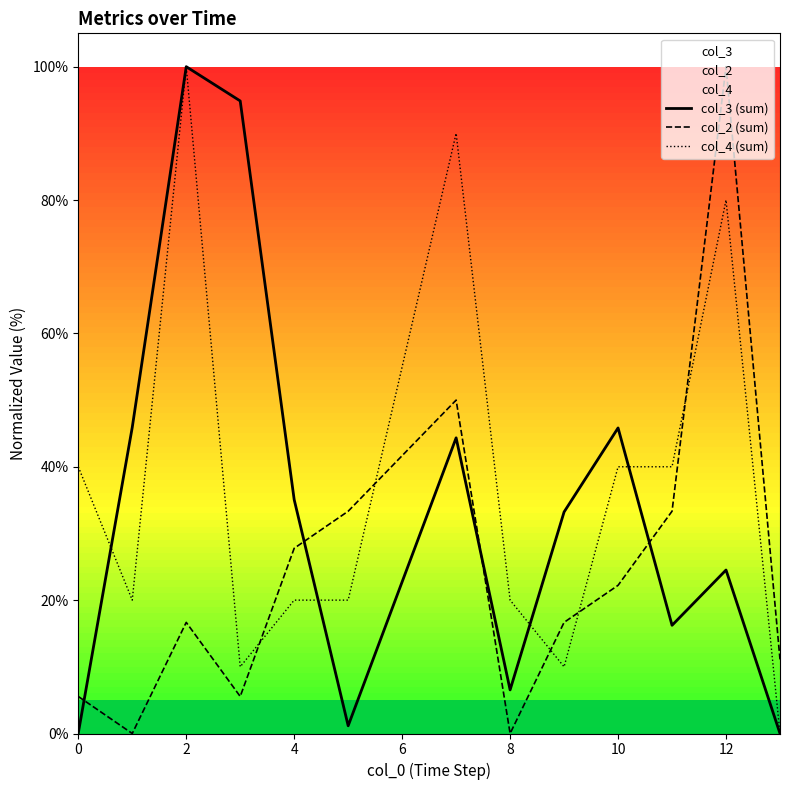

Rank the series by their maximum value, from highest to lowest.

col_3 (sum), col_2 (sum), col_4 (sum)